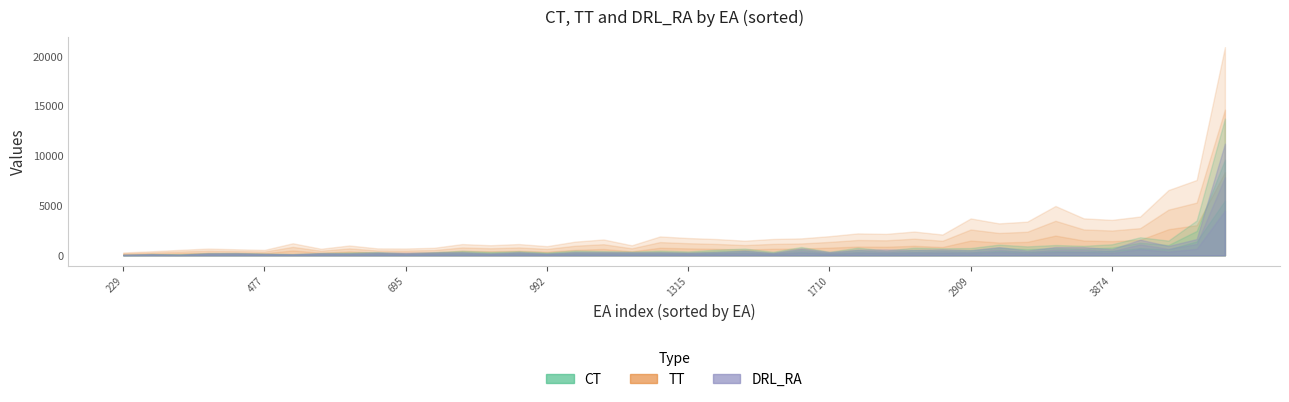

True or false: TT and CT cross at least once.

False